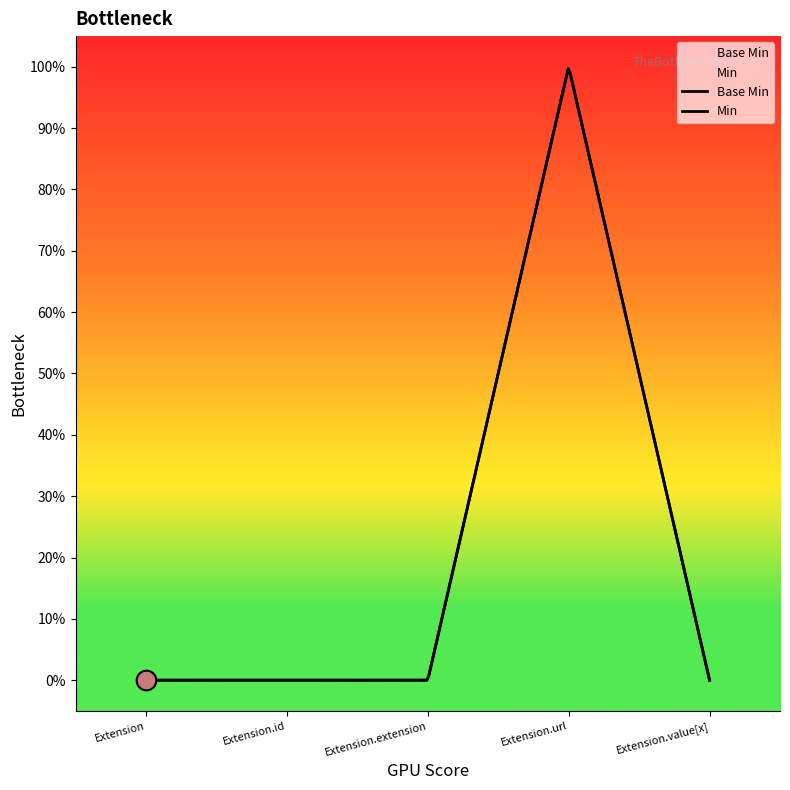

Which series reaches the minimum Y coordinate?

Base Min